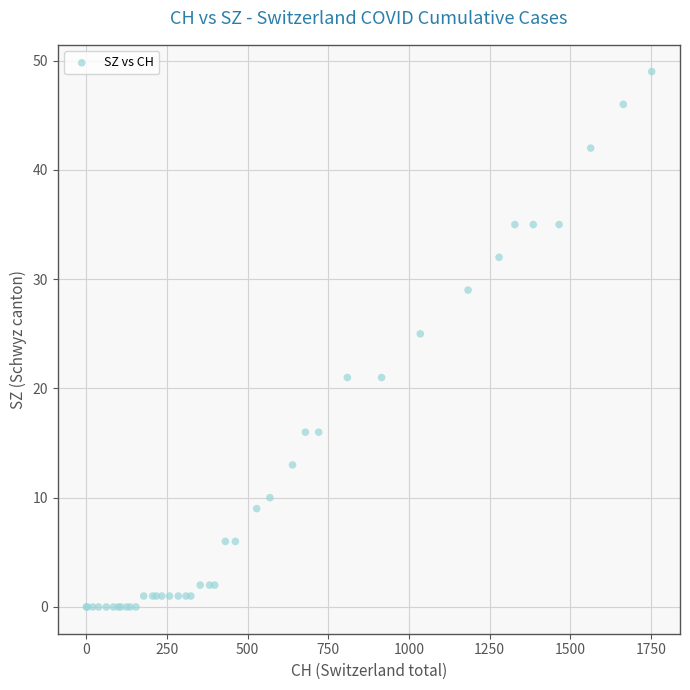

What Y value in the scatter plot is closest to 24?

25